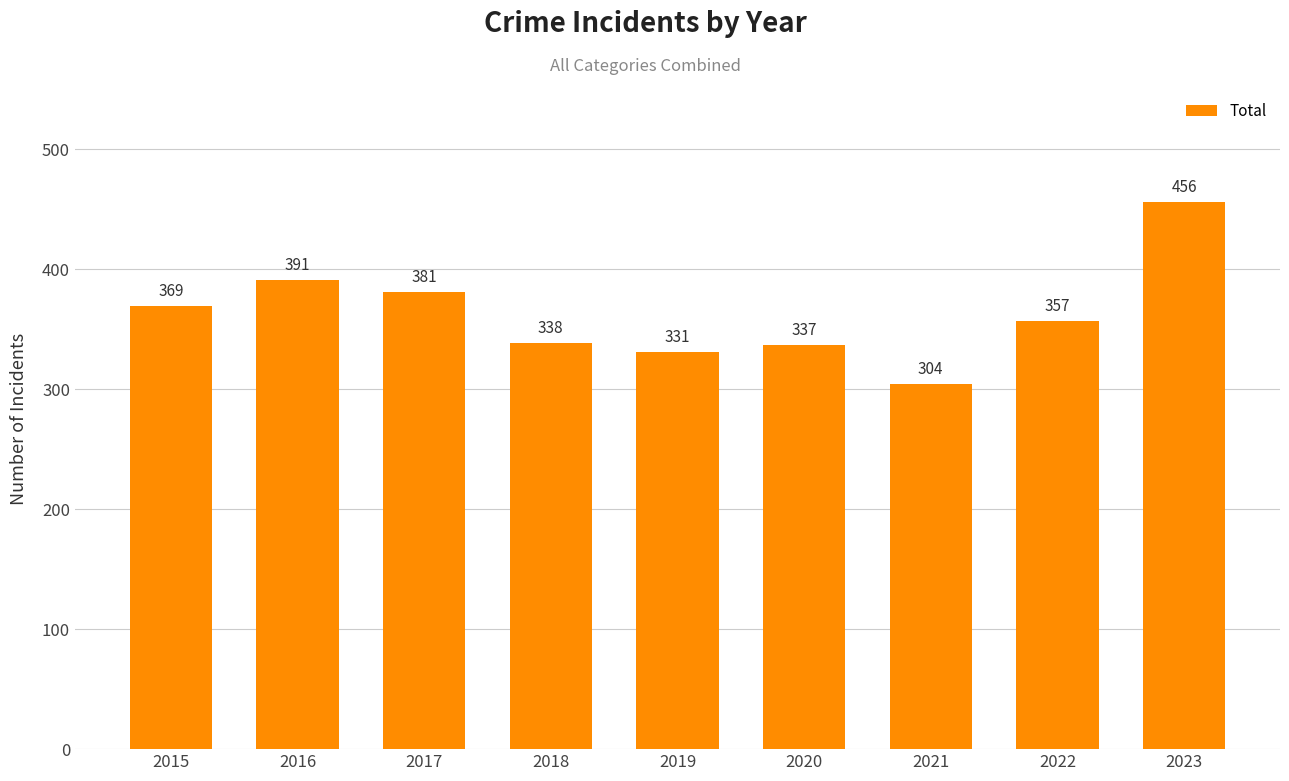

What is the change in value from 2017 to 2023?

+75